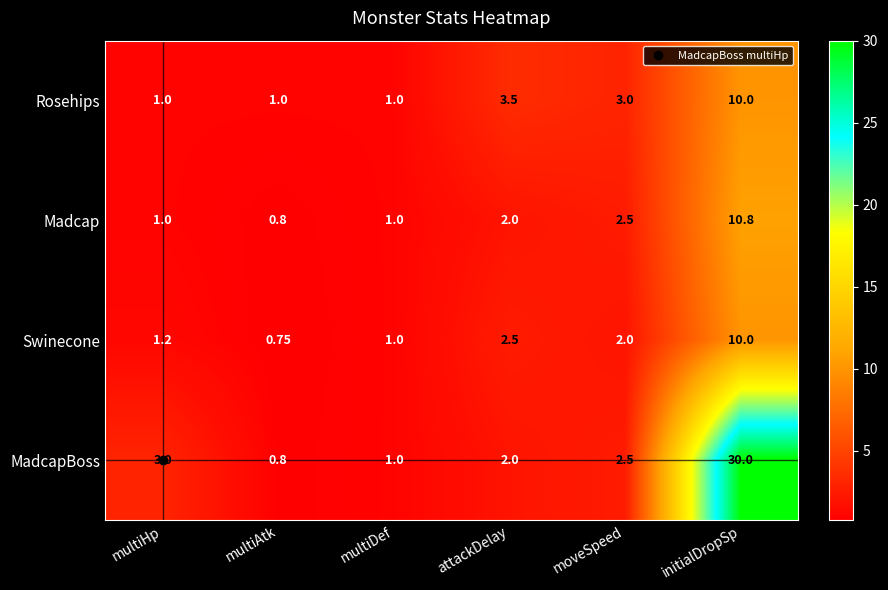

Which category has the lowest value across all series?

multiAtk